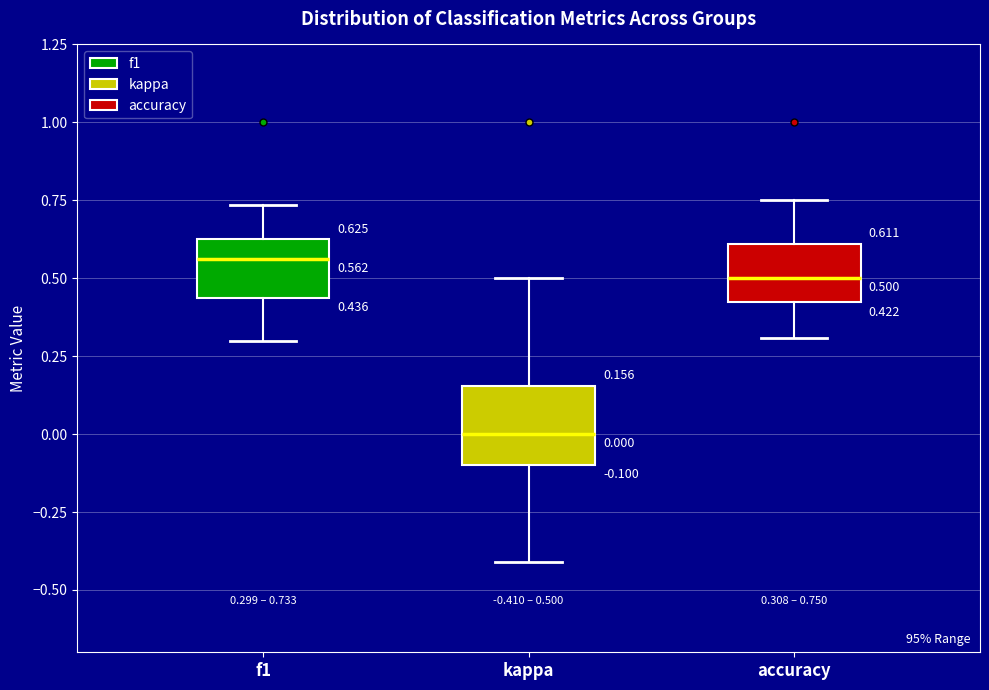

Which box has the lowest median line?

kappa